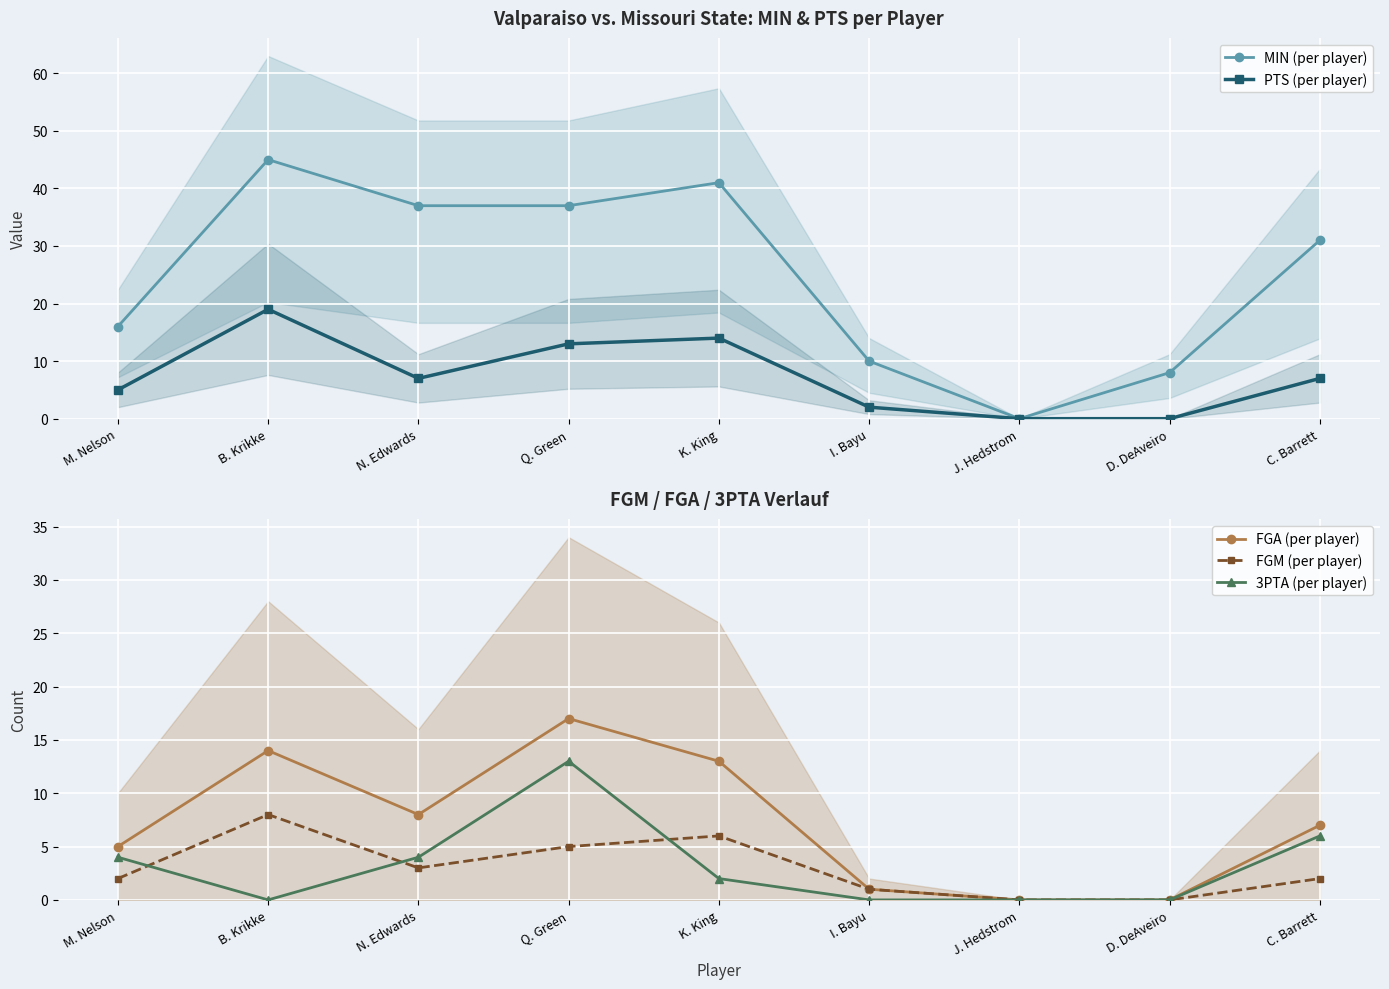

What is the sum of the MIN (per player) values at K. King and D. DeAveiro?

49